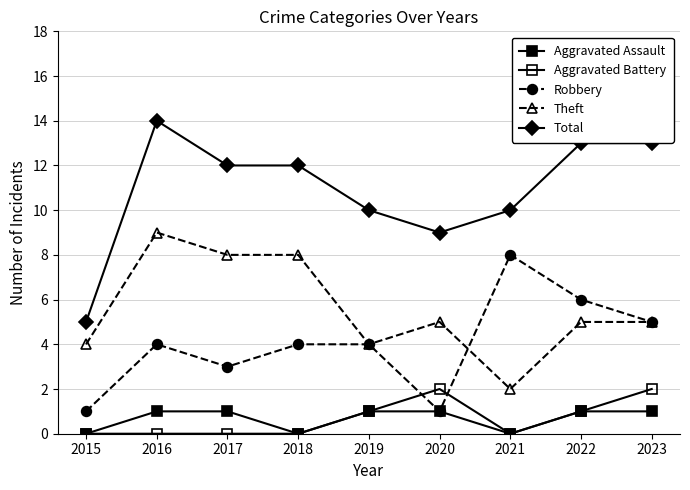

What is the lowest value of the Theft series?

2